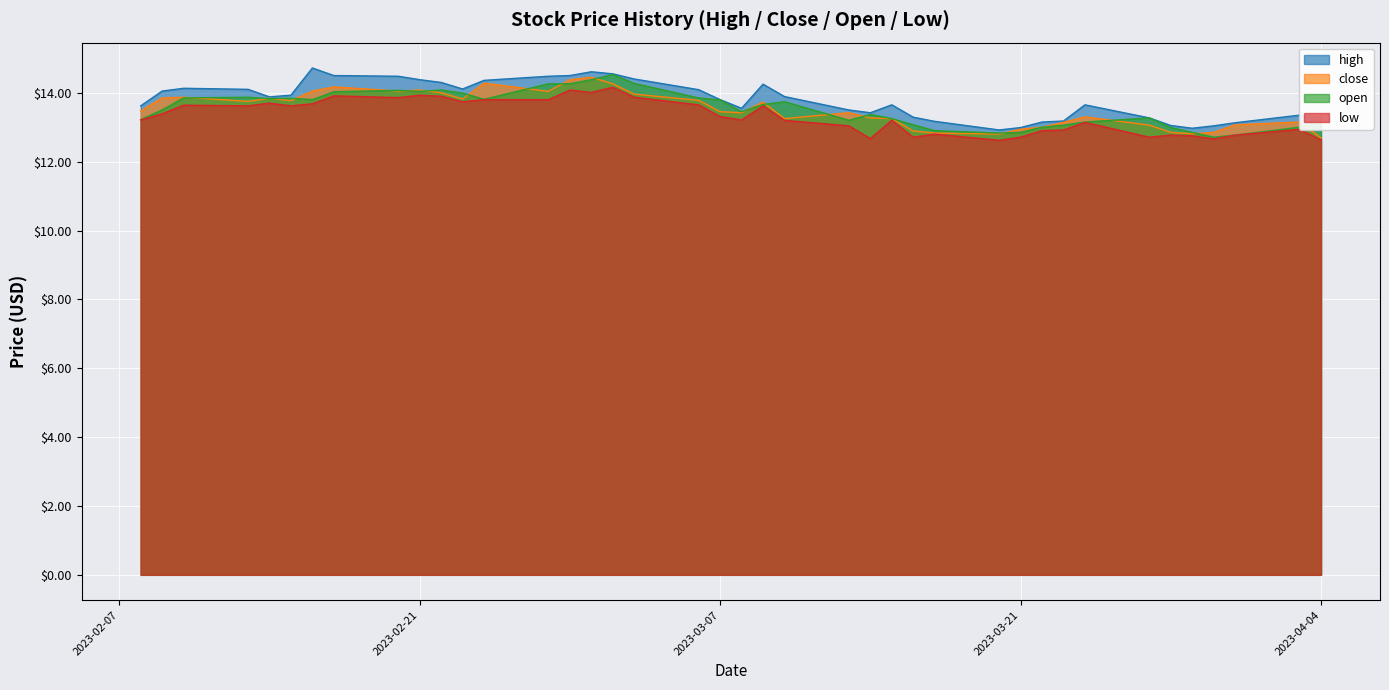

Which series changed the most between 2023-03-10 and 2023-02-27?

close